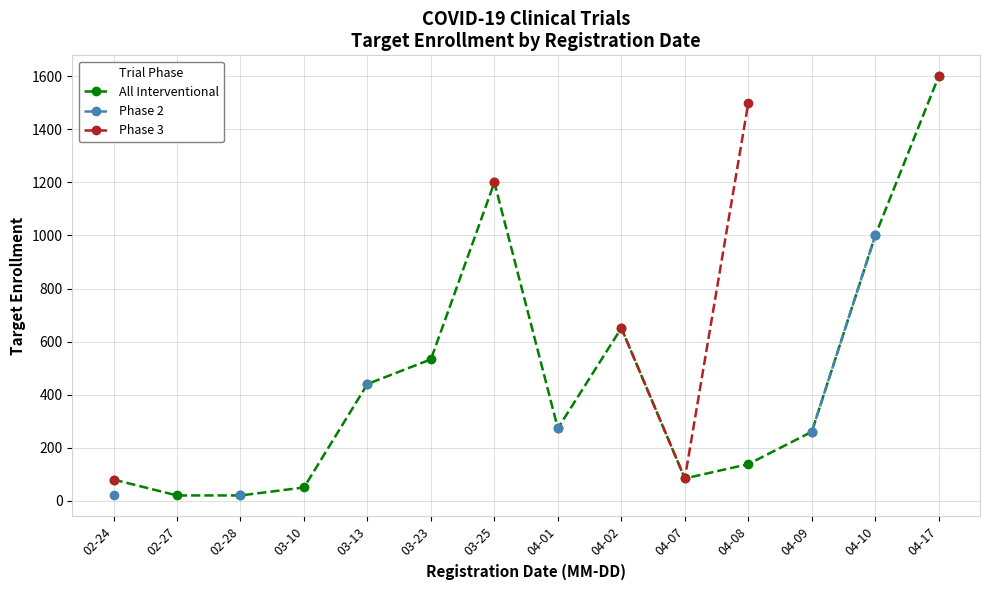

Which label corresponds to the smallest value in the chart?

02-27